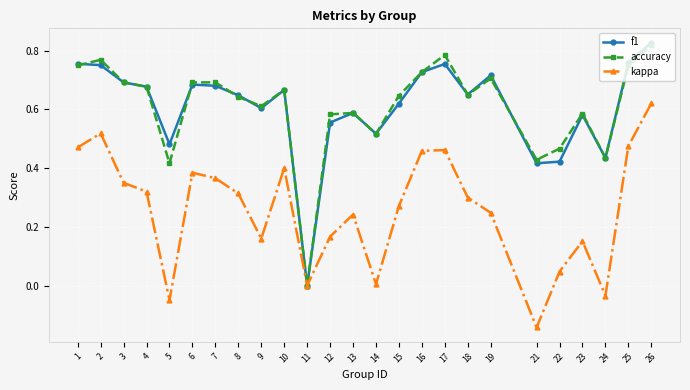

Is the value of f1 at 17 greater than the value of kappa at 17?

Yes